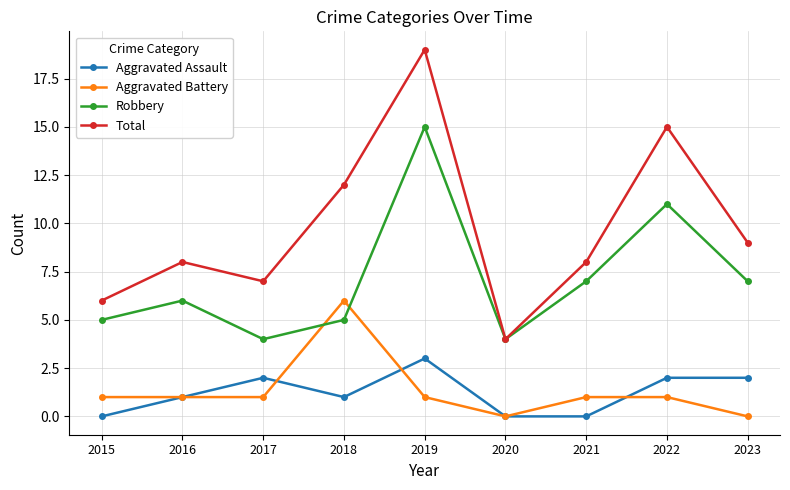

True or false: Aggravated Assault and Total intersect in this chart.

False